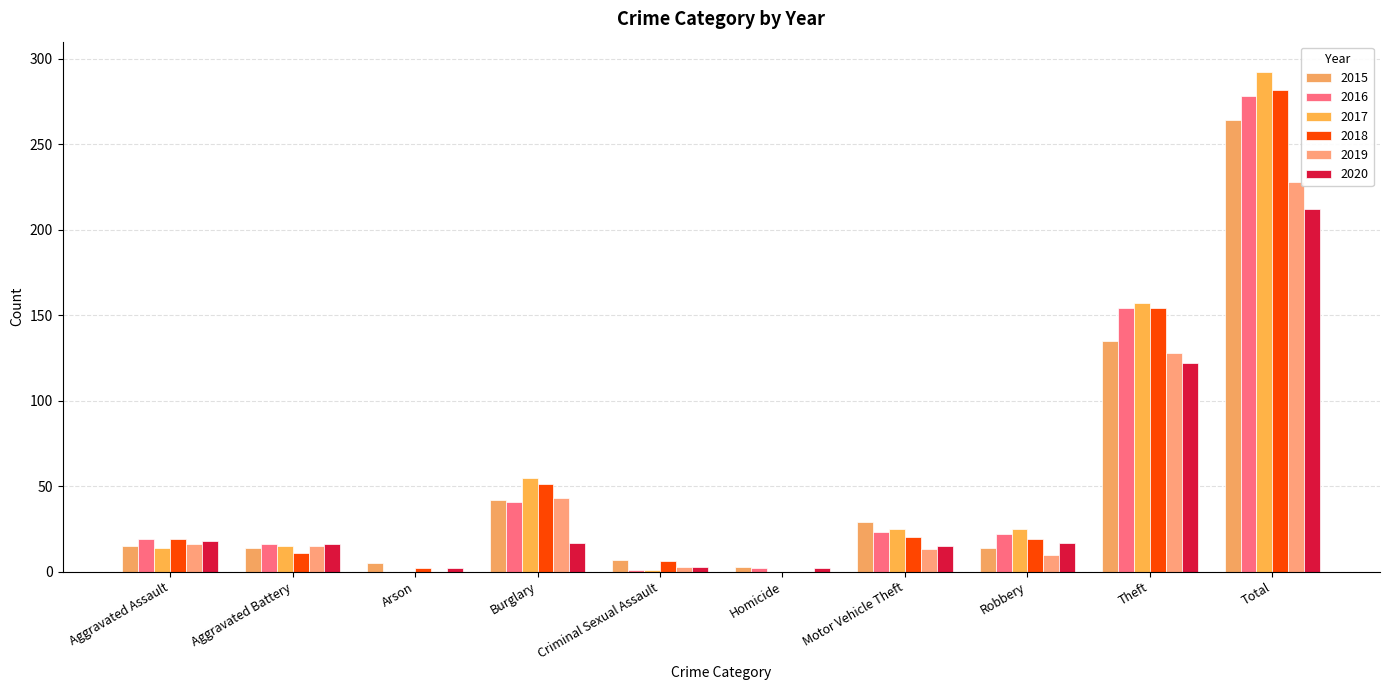

At which category does the chart reach its minimum across all series?

Arson